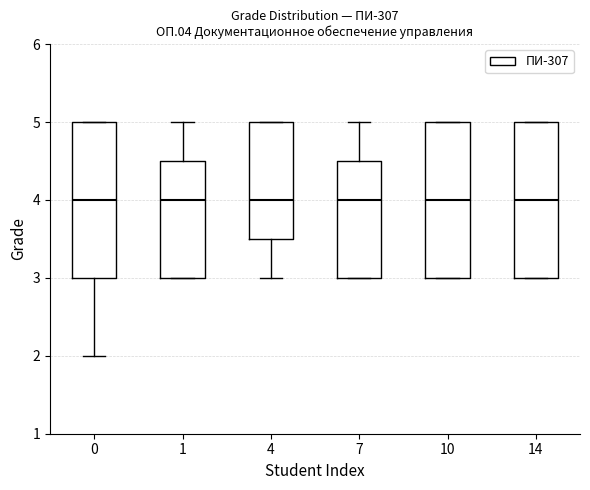

Reading left to right, transcribe this box plot: for each box, give where its median line is, the range the box spans, and where its two whiskers end, as read against the y-axis. The values are not printed on the chart, so give them approximately, as read against the axis.

0: median 4.0, box 3.0 to 5.0, whiskers 2.0 to 5.0
1: median 4.0, box 3.0 to 4.5, whiskers 3.0 to 5.0
4: median 4.0, box 3.5 to 5.0, whiskers 3.0 to 5.0
7: median 4.0, box 3.0 to 4.5, whiskers 3.0 to 5.0
10: median 4.0, box 3.0 to 5.0, whiskers 3.0 to 5.0
14: median 4.0, box 3.0 to 5.0, whiskers 3.0 to 5.0